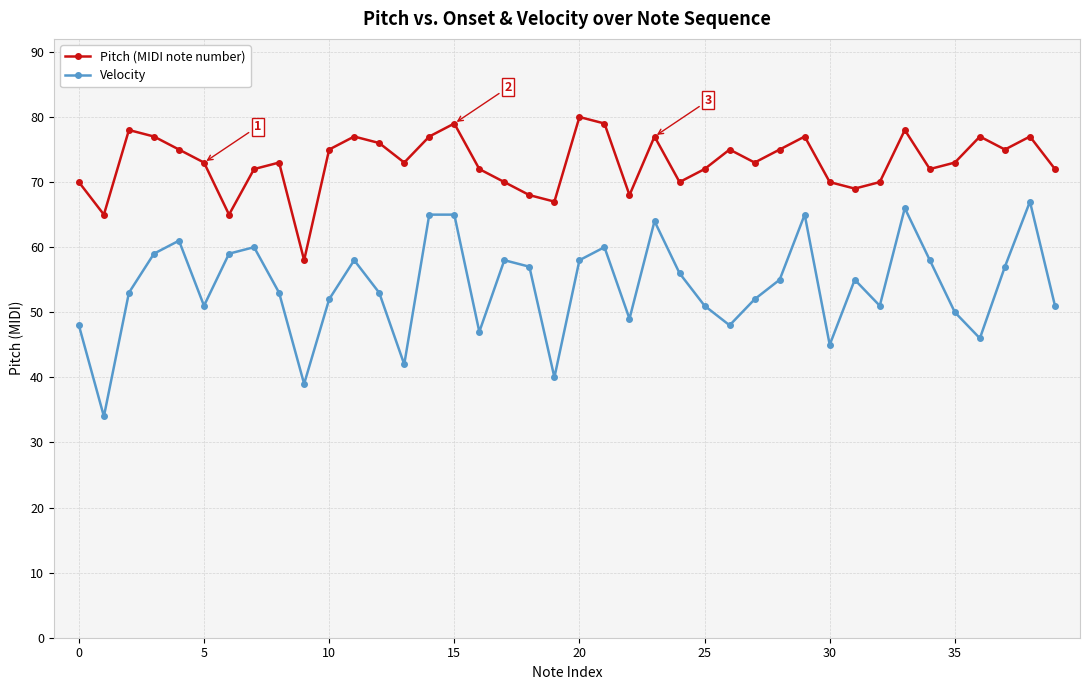

What is the maximum value for Pitch (MIDI note number)?

80